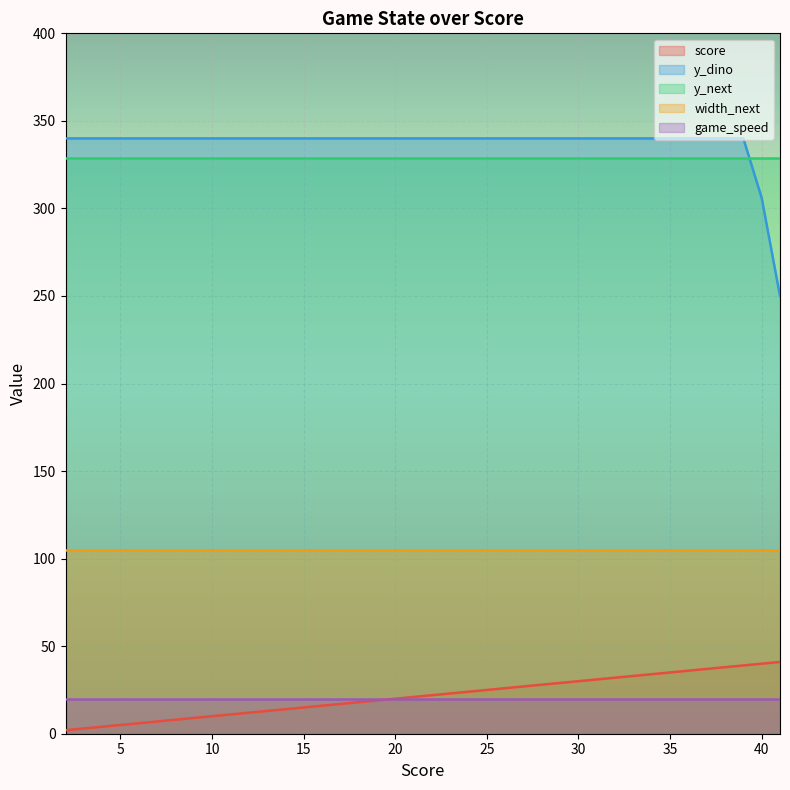

True or false: y_dino and width_next cross at least once.

False